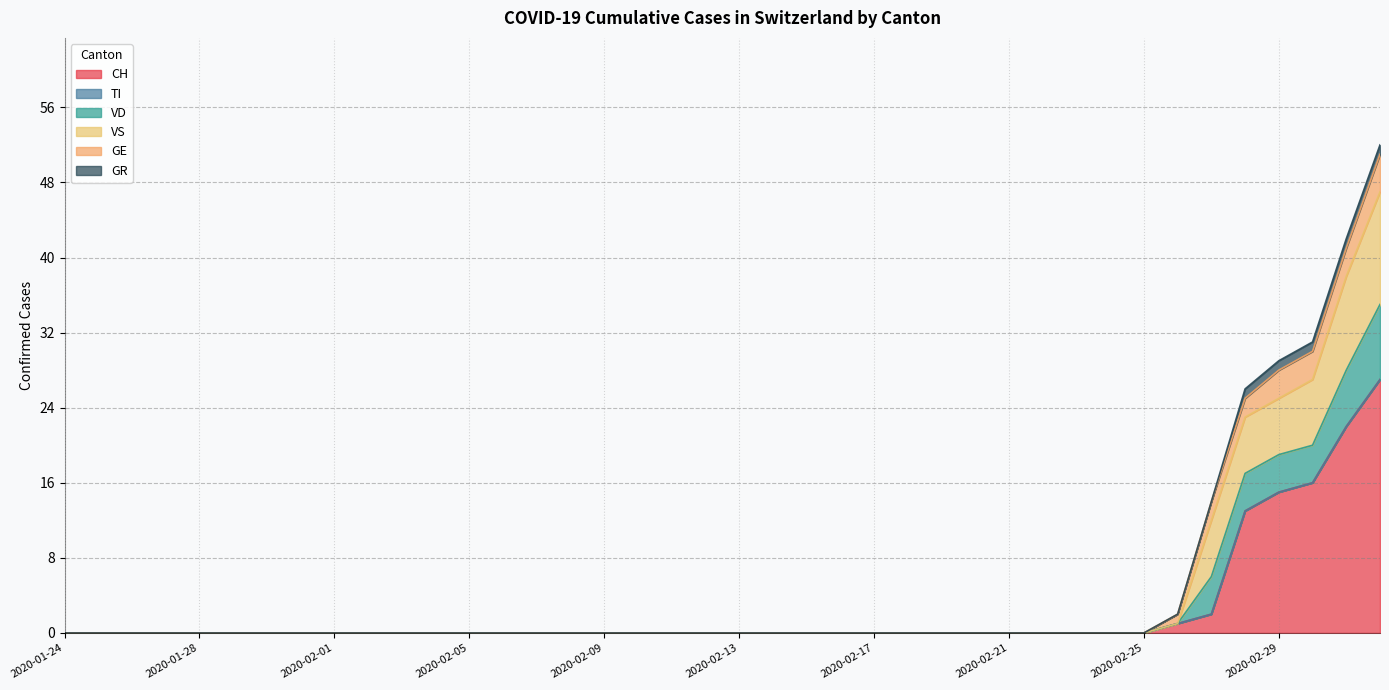

Is it true that CH equals 0 at 2020-02-17?

True